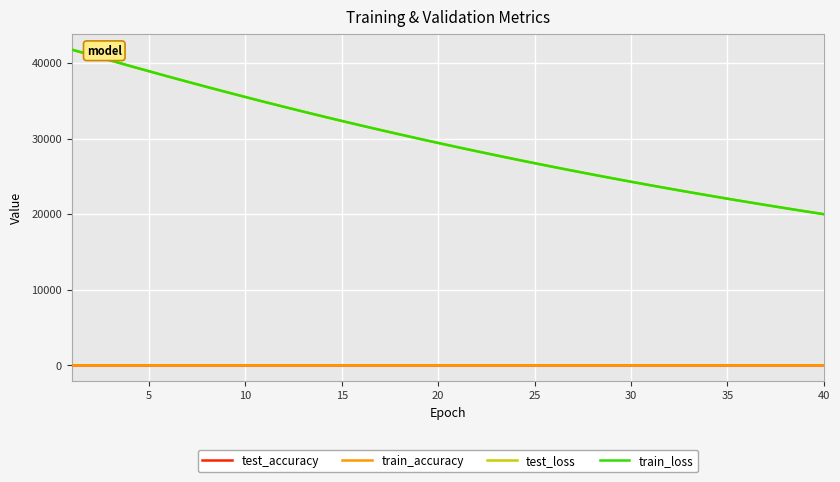

True or false: test_loss and train_accuracy intersect in this chart.

False